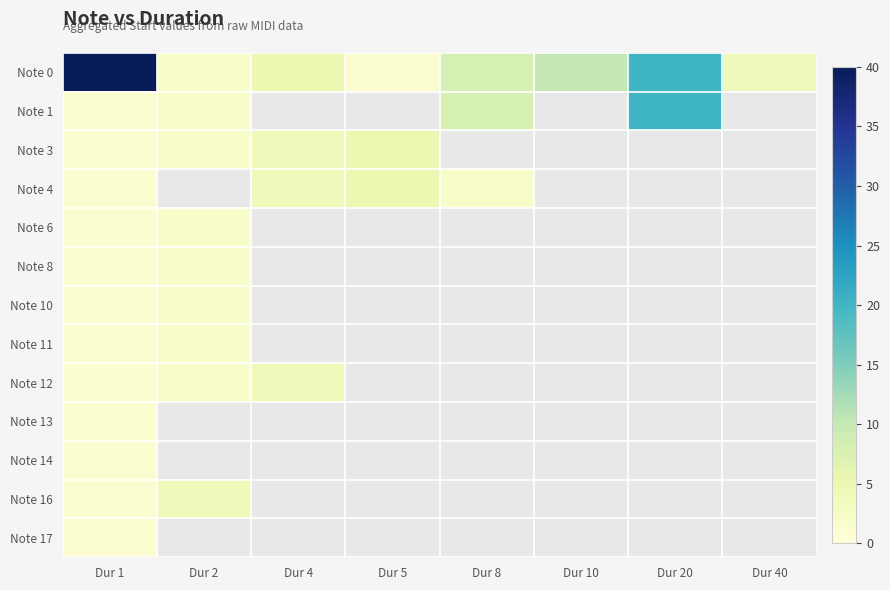

Where is Note 14 nearest to the value 1?

Dur 1